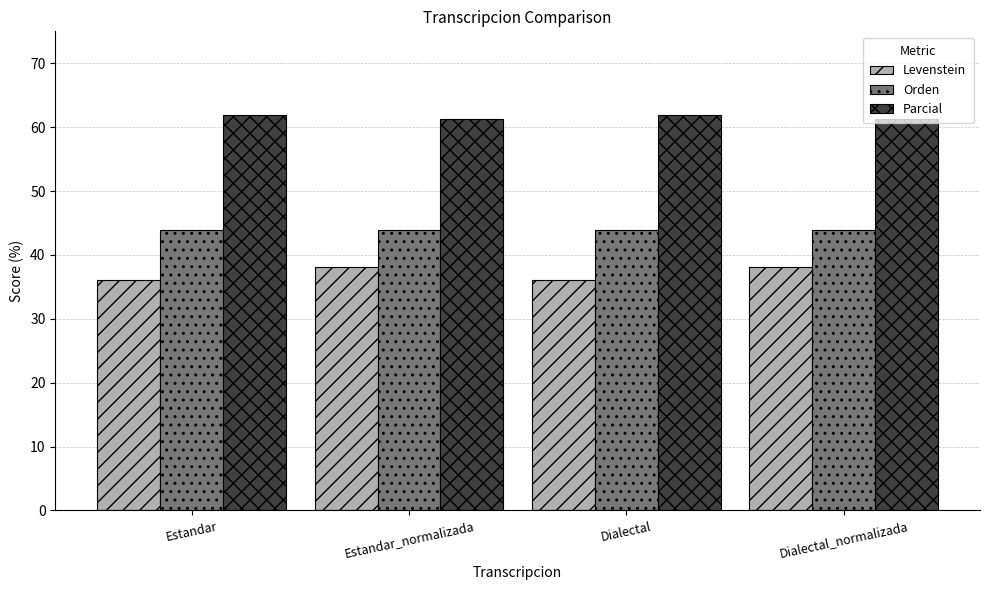

What position from the right is Dialectal_normalizada?

1